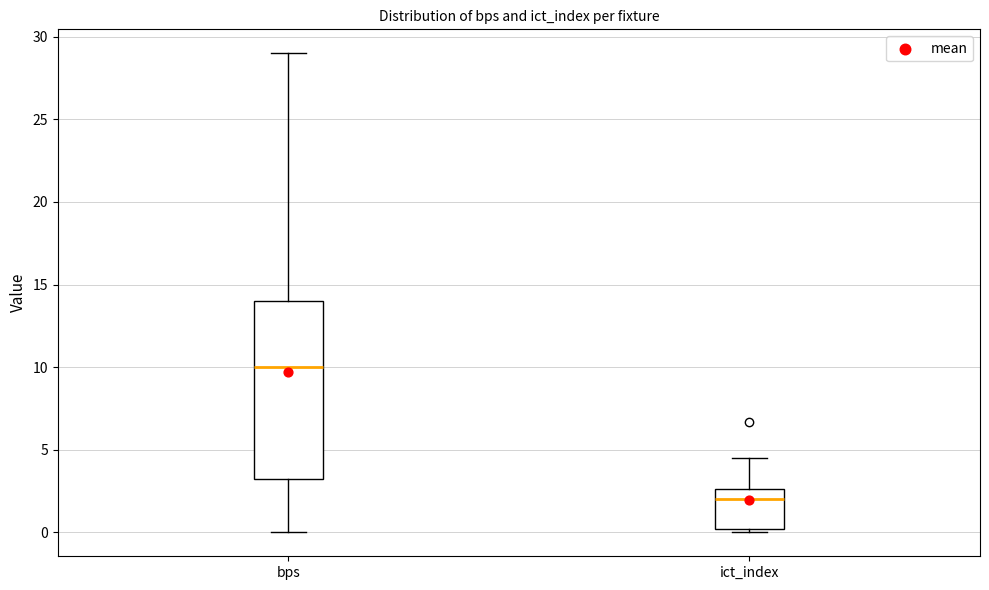

Reading left to right, read every box against the y-axis: the position of its median line, the range the box covers, and the ends of its whiskers. The values are not printed on the chart, so give them approximately, as read against the axis.

bps: median 10.0, box 3.5 to 14.0, whiskers 0.0 to 29.0
ict_index: median 2.0, box 0.0 to 2.5, whiskers 0.0 (just below the box's lower edge) to 4.5